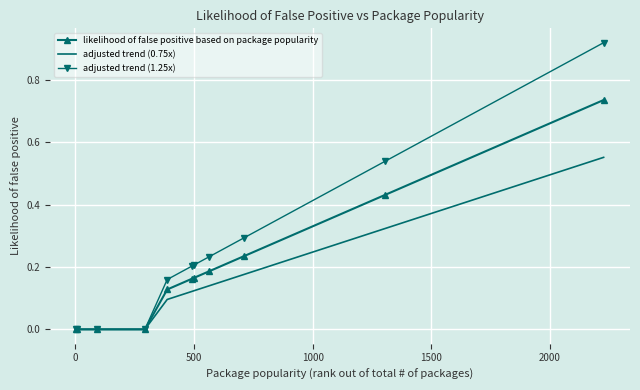

Which series has the widest spread of values?

adjusted trend (1.25x)